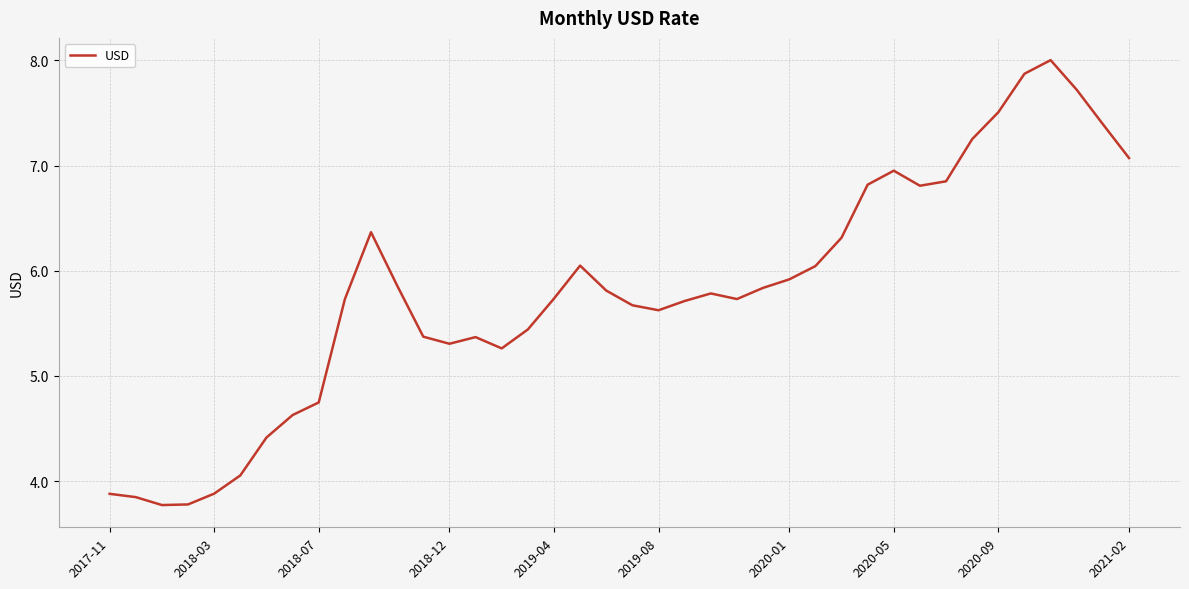

What is the difference between the maximum and minimum values?

4.2